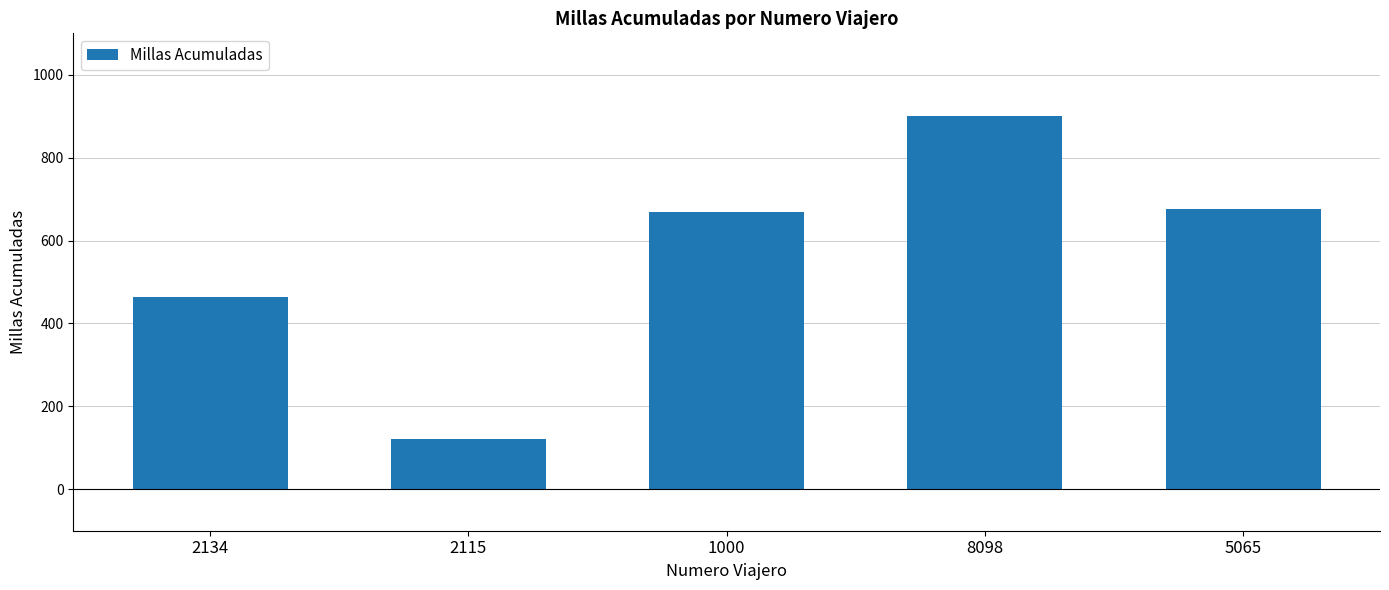

Reading right to left, what are all the values shown in this chart?

676	900	670	121	465